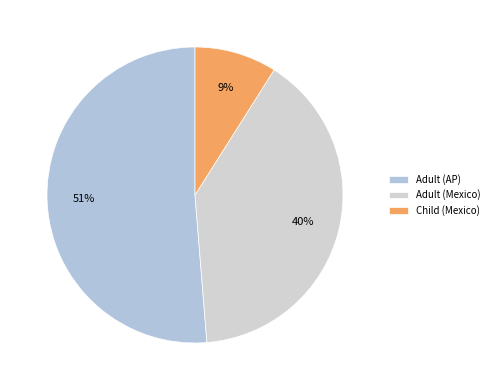

To the nearest percent, what is the average slice percentage?

33%